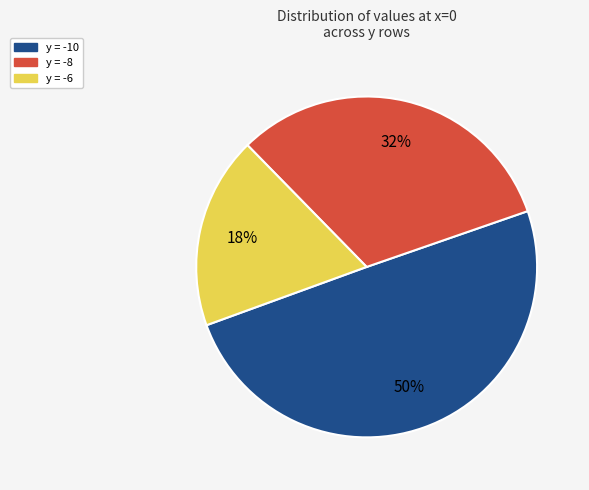

To the nearest percent, what portion does y = -10 represent?

50%